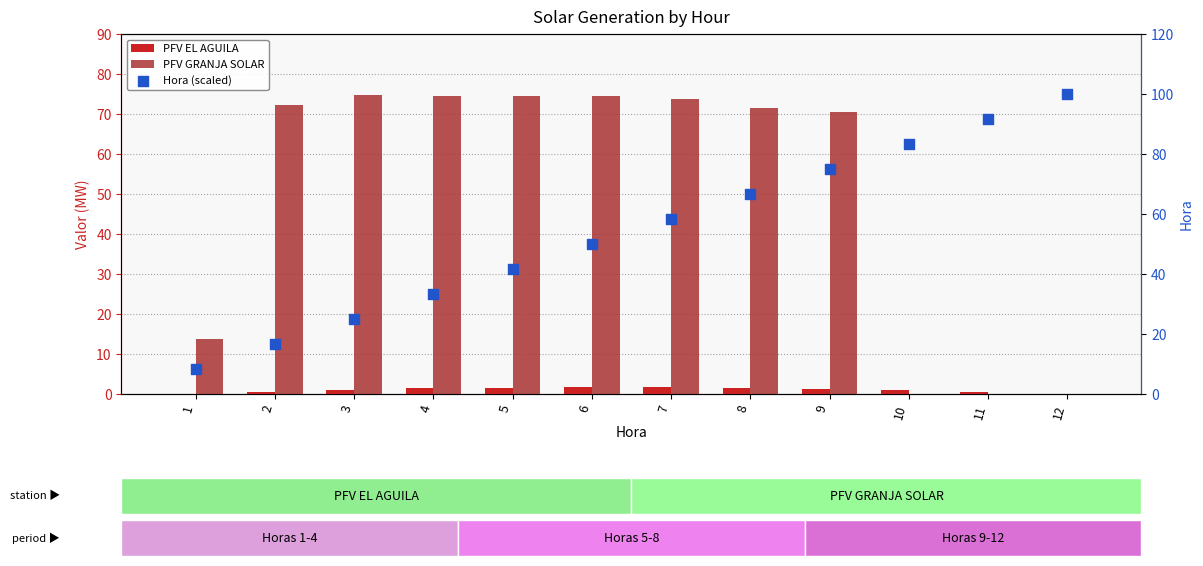

At how many categories does at least one series exceed 2?

12